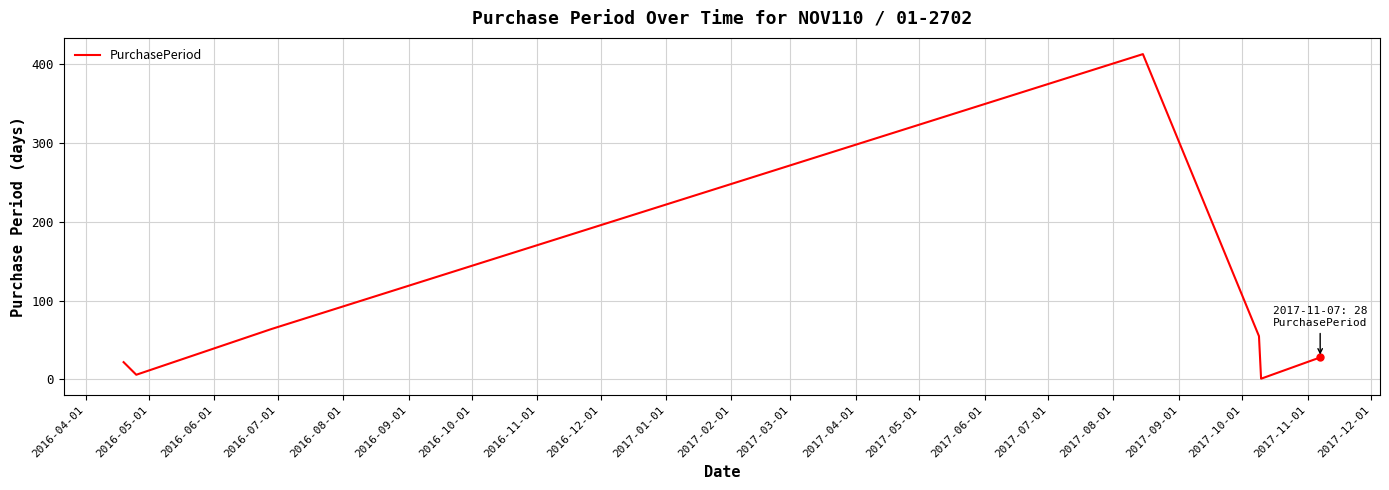

How many categories are shown in the chart?

7